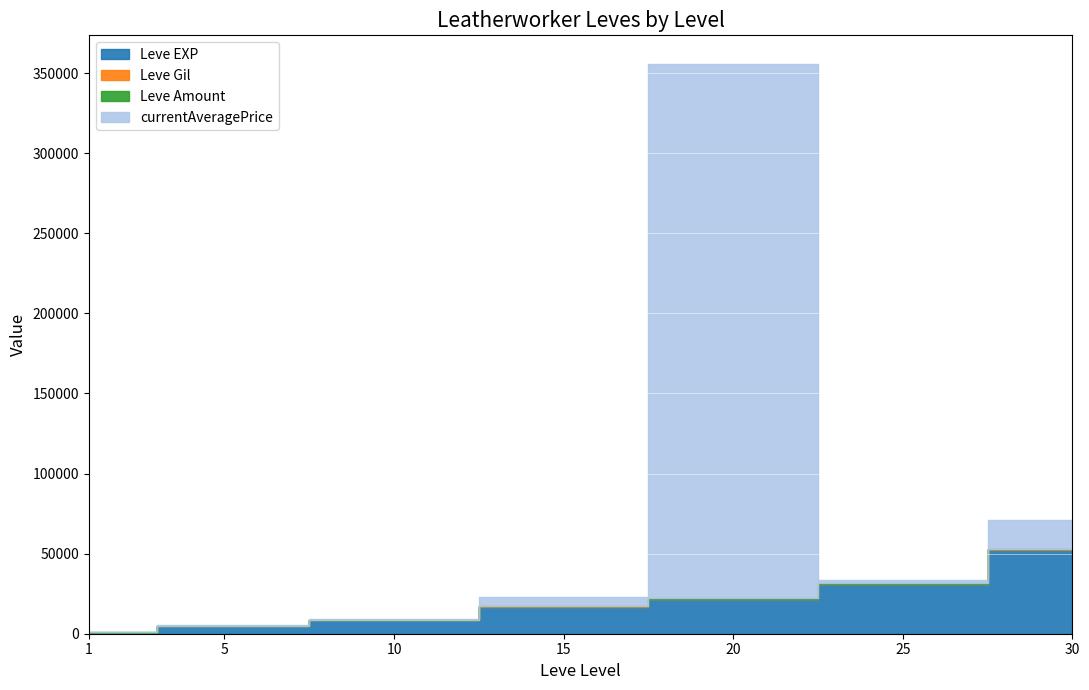

True or false: Leve EXP has a value of 21600.0 at 20.

True